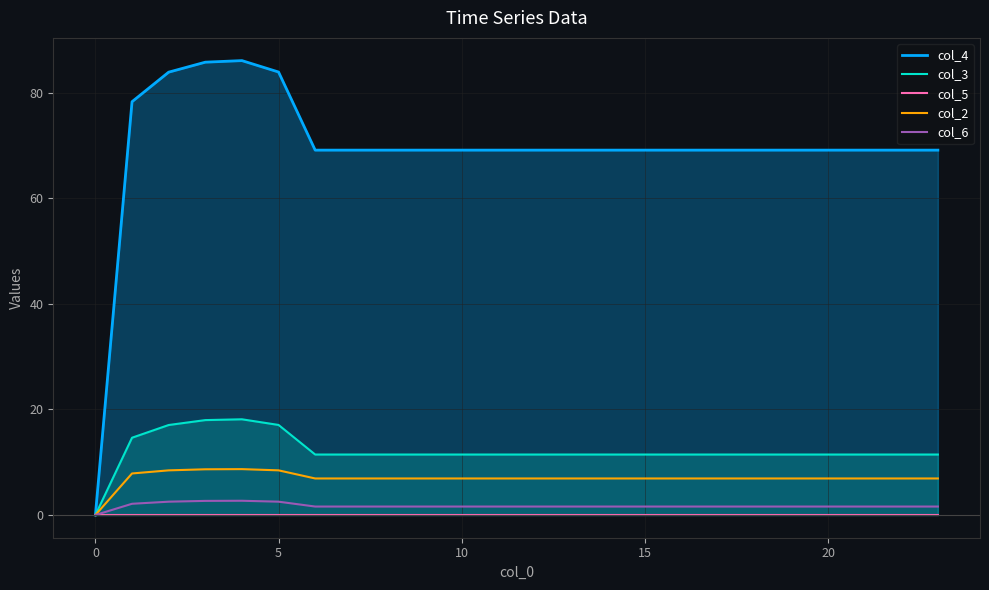

What is the label of the 8th point from the left?

7